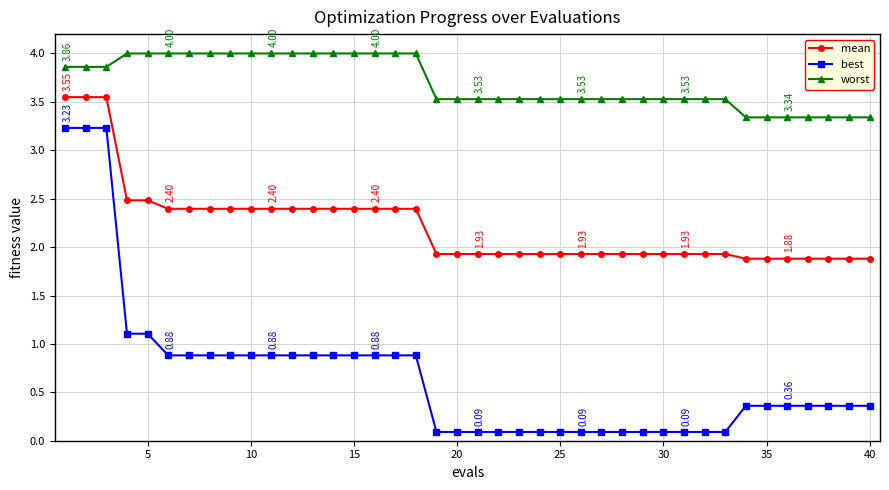

Does the chart have visible grid lines?

Yes